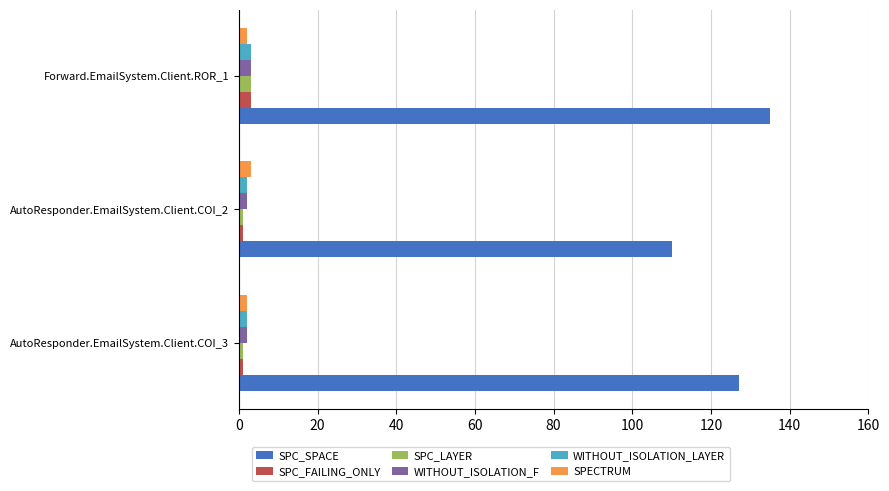

What is the maximum value shown in the chart?

135